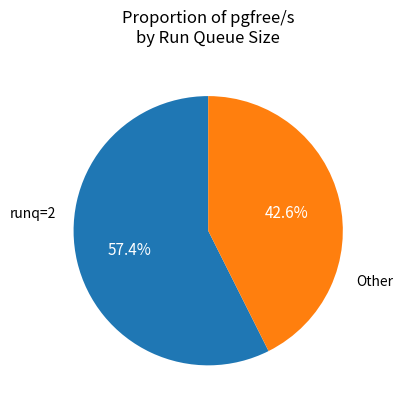

Does any single category account for the majority?

Yes